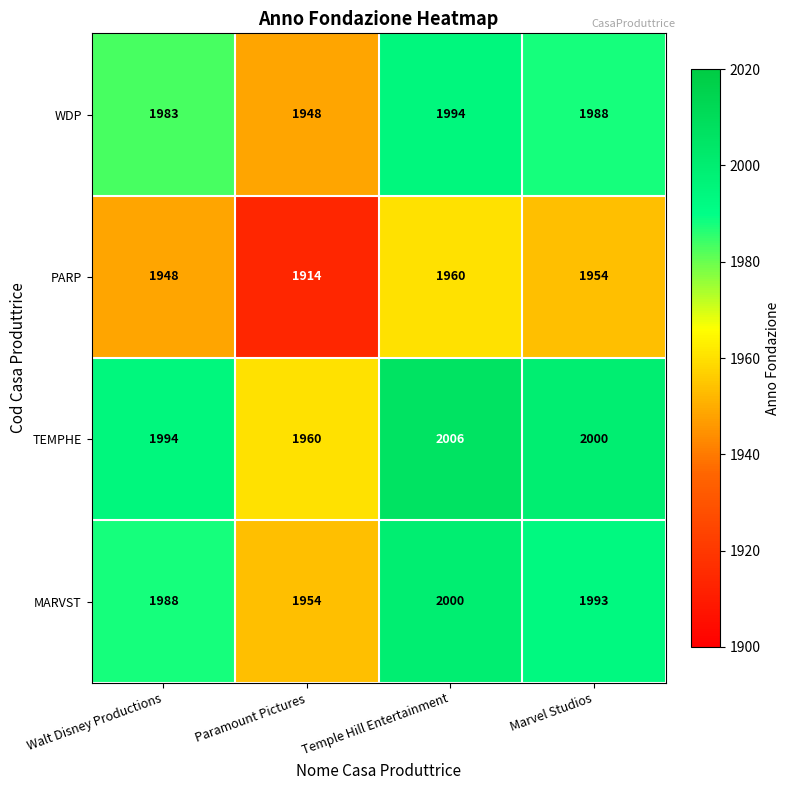

Is it true that TEMPHE equals 2000 at Marvel Studios?

True